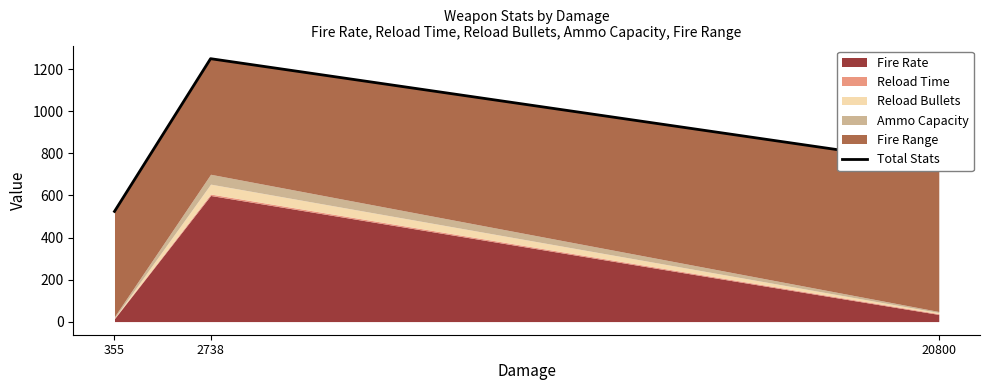

Does the chart display data point markers on the line(s)?

No